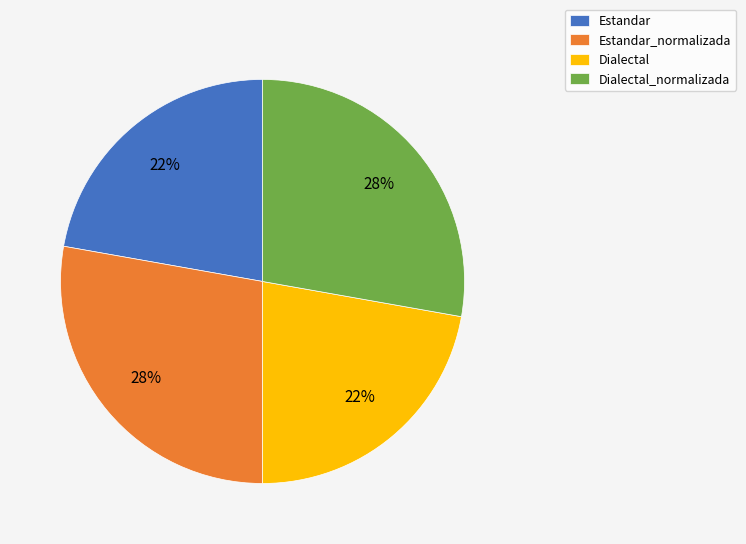

To the nearest percent, what is the difference between the Dialectal_normalizada and Dialectal slice percentages?

6%